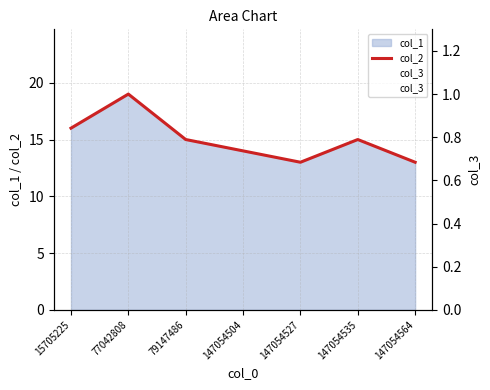

True or false: col_3 and col_2 intersect in this chart.

False